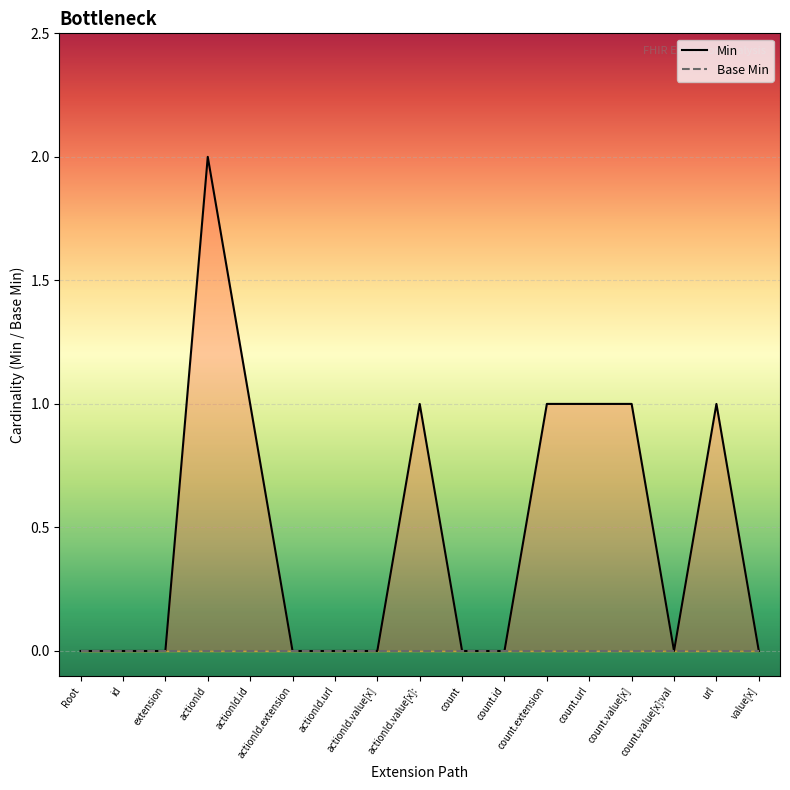

What is the label of the 8th point from the left?

actionId.value[x]